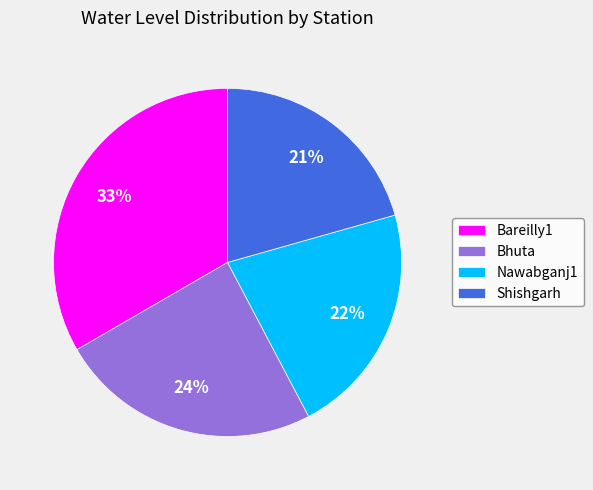

Approximately how many times larger is the value at Bhuta compared to Nawabganj1?

1.1